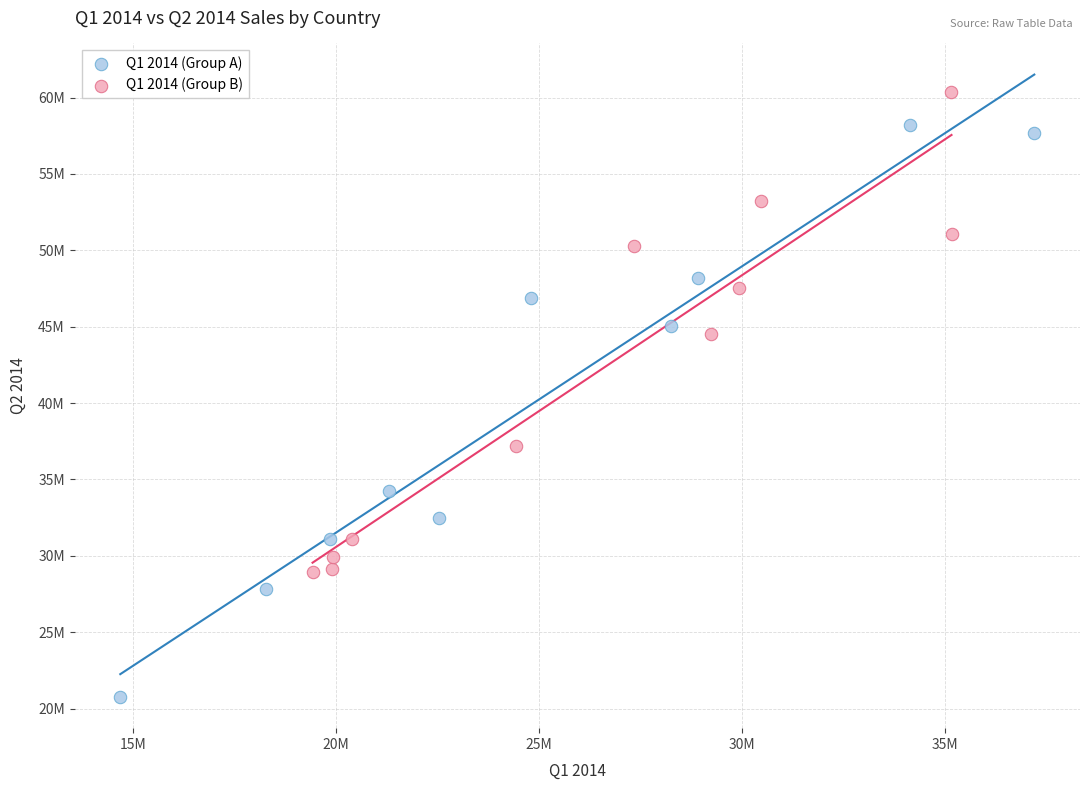

What are all the series names shown in the legend?

Q1 2014 (Group A), Q1 2014 (Group B)